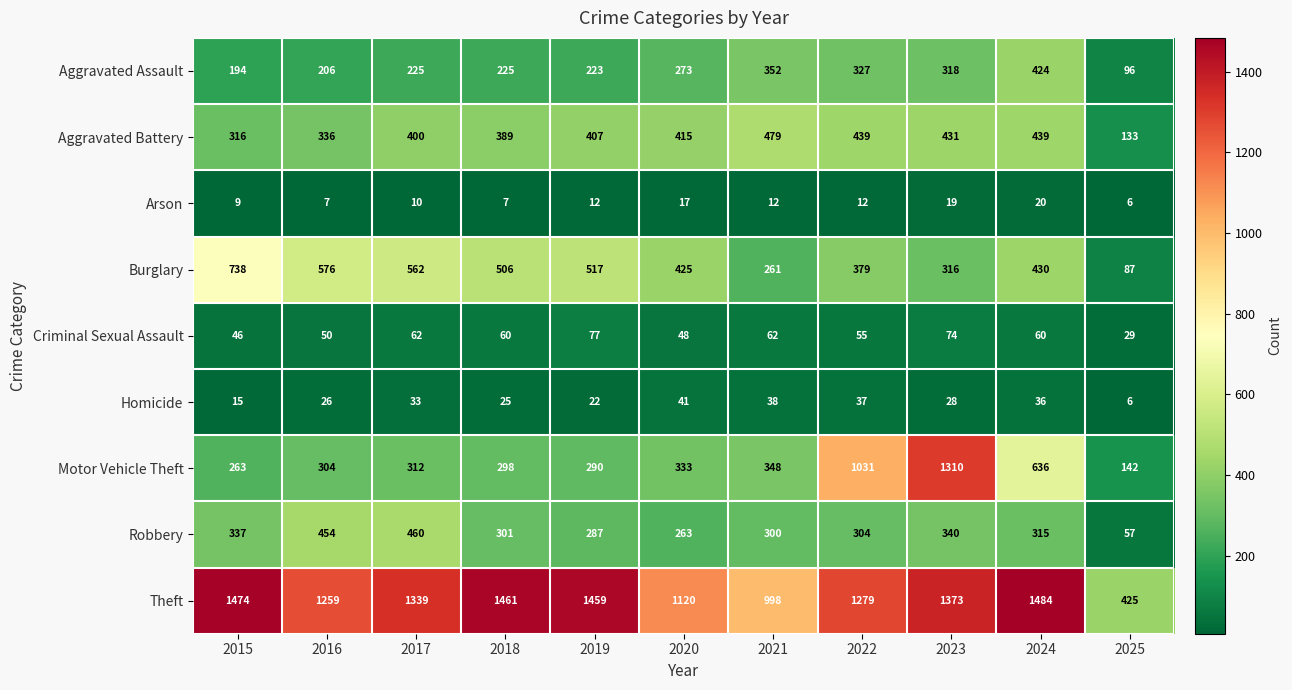

What is the greatest value displayed?

1484